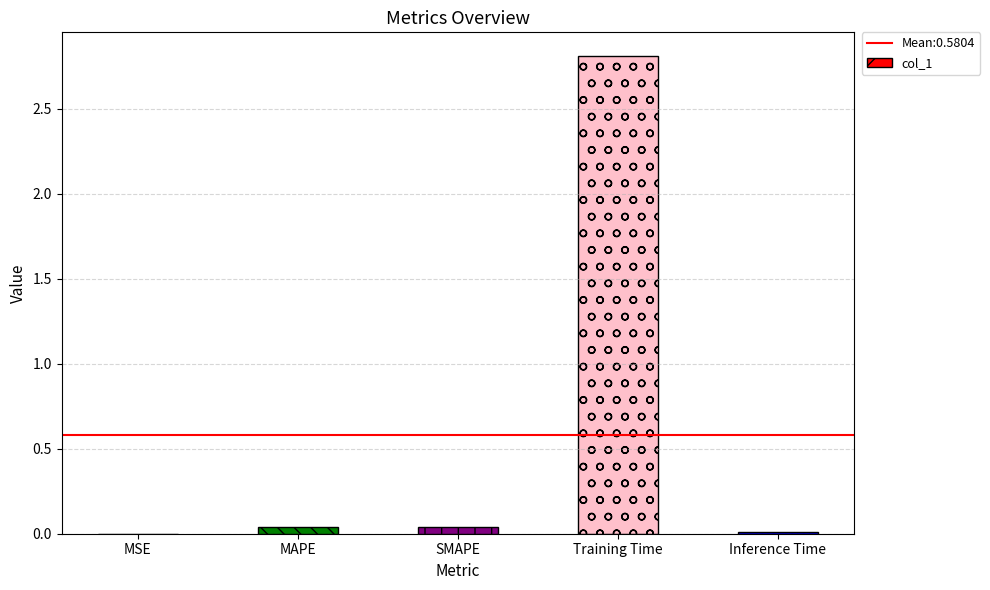

True or false: the data shows 0.0 at Inference Time.

True